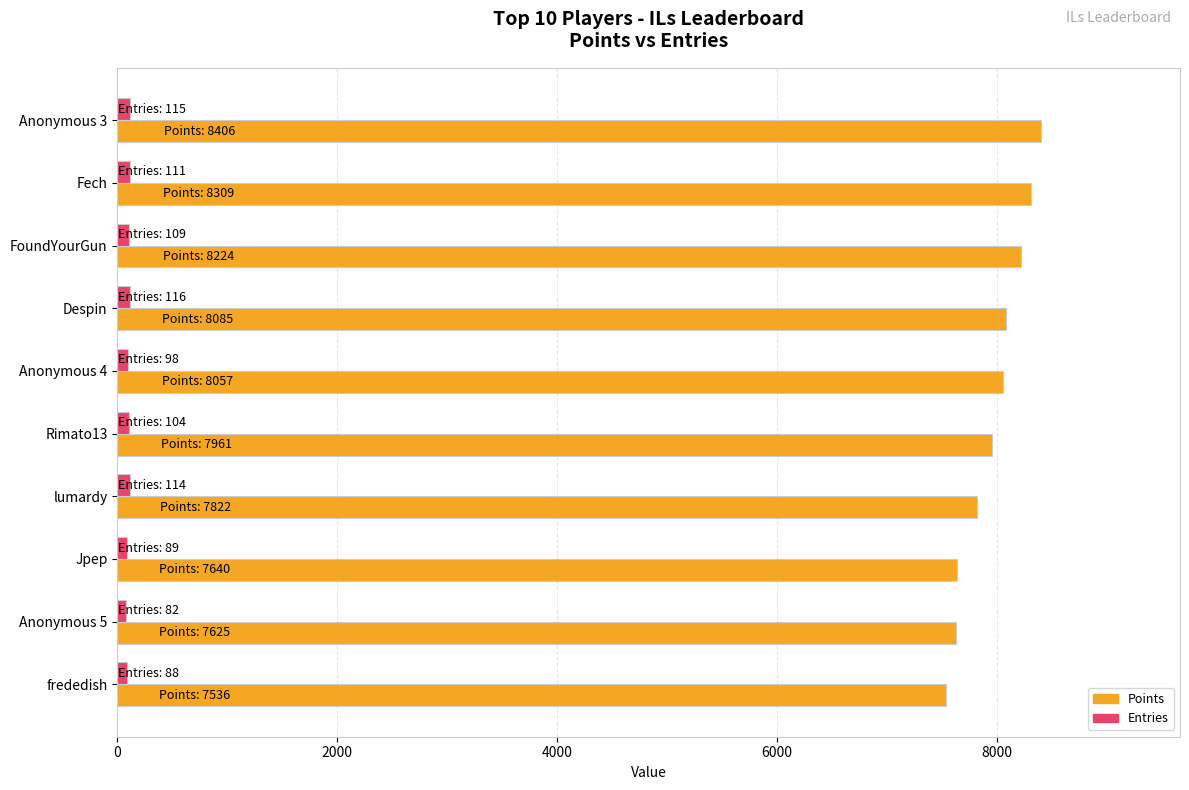

Which series has the largest total across all categories?

Points